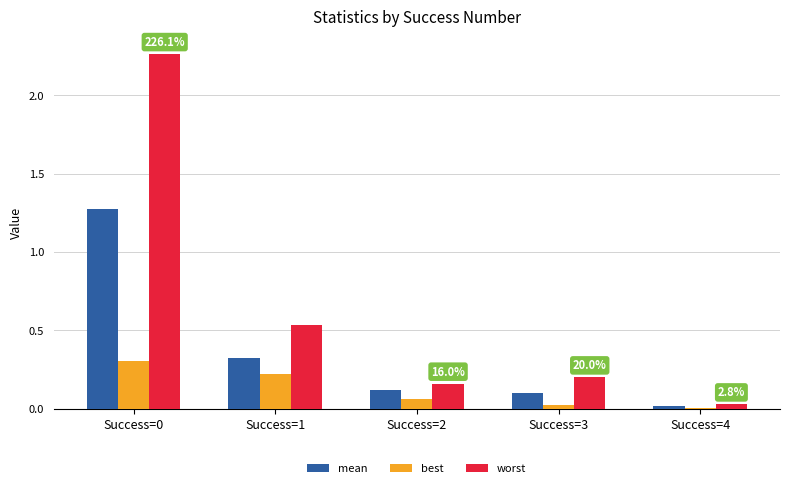

Is it true that best equals 0.3 at Success=0?

True